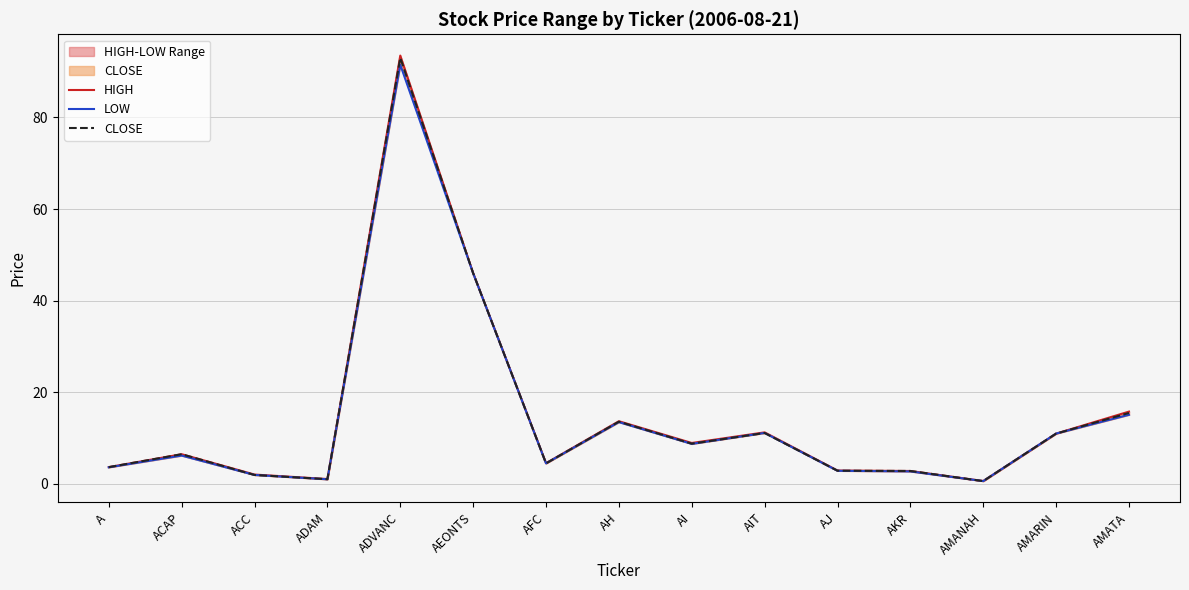

List the series in order of their overall mean, lowest first.

LOW, CLOSE, HIGH